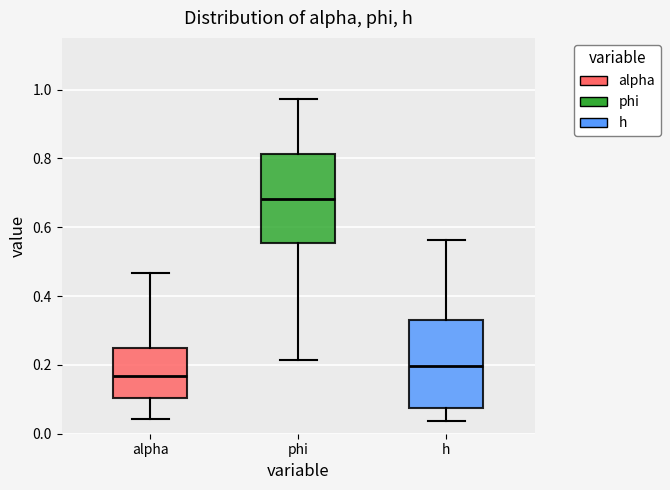

Which box's median line is the highest?

phi